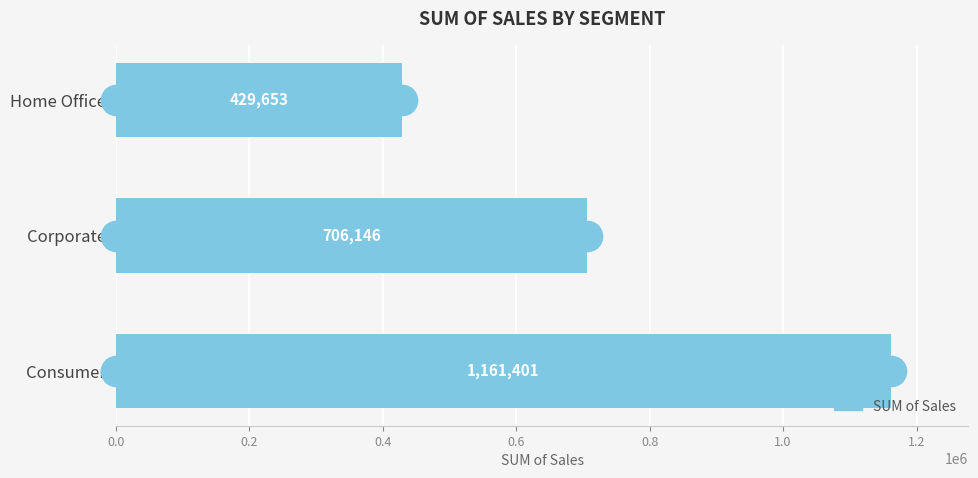

List the labels in order of value, largest first.

Consumer, Corporate, Home Office